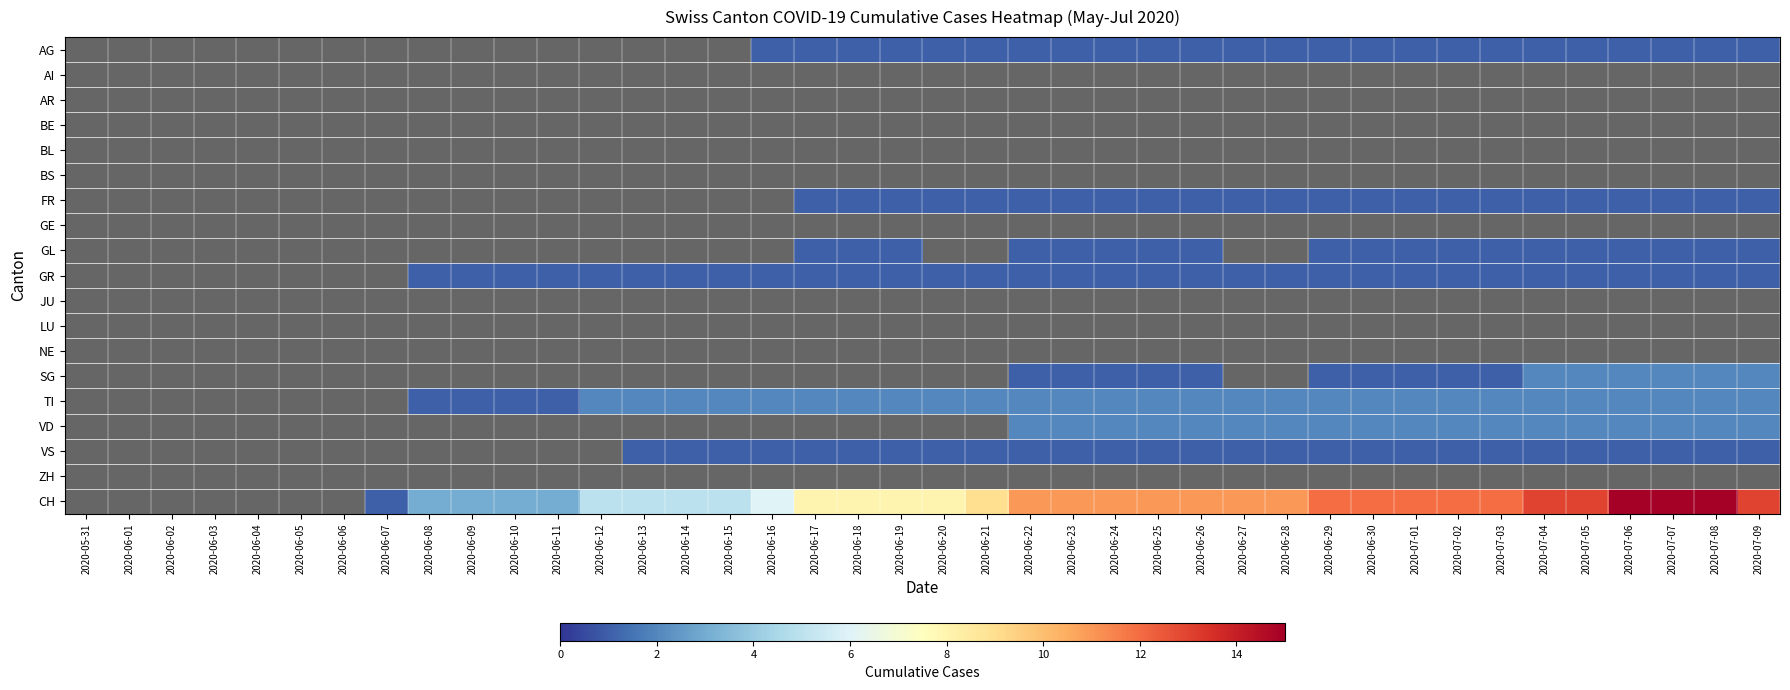

Which series has the largest total across all categories?

CH